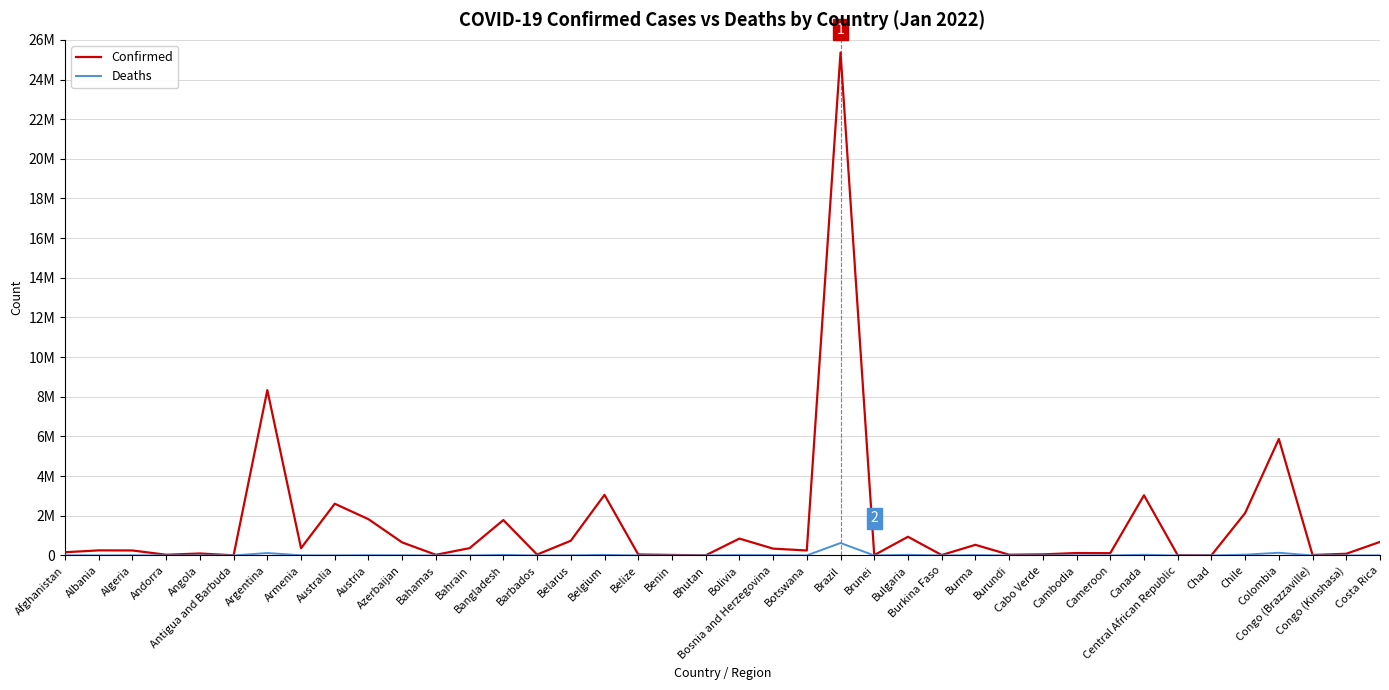

What are all the series names shown in the legend?

Confirmed, Deaths